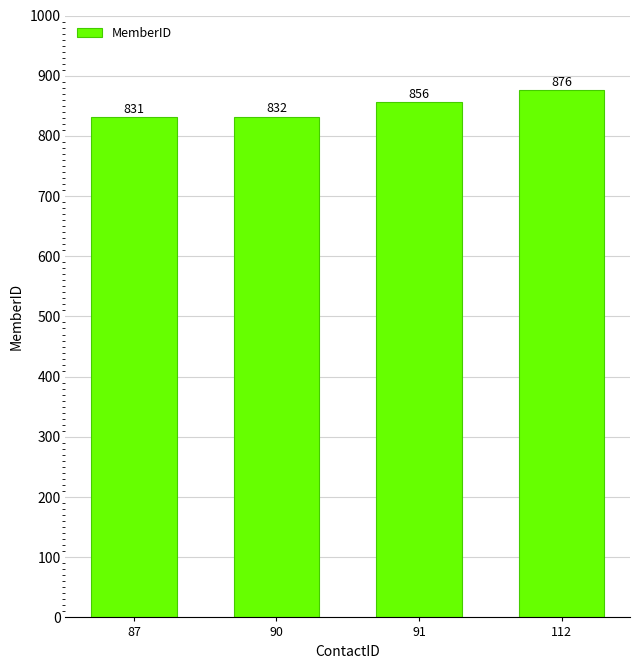

List the labels in order of value, smallest first.

87, 90, 91, 112